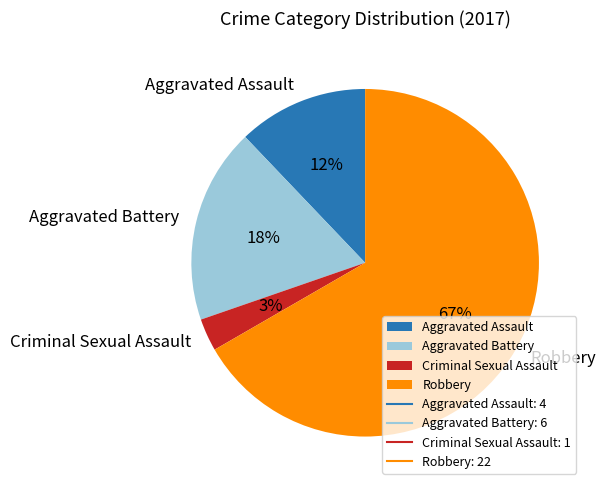

What is the largest slice in the pie chart?

Robbery